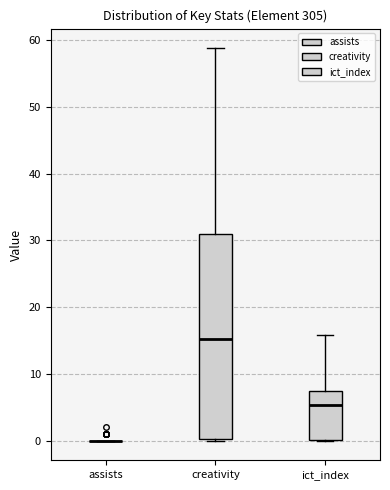

Reading left to right, read every box against the y-axis: the position of its median line, the range the box covers, and the ends of its whiskers. The values are not printed on the chart, so give them approximately, as read against the axis.

assists: box collapsed to a line at 0, whiskers 0 to 0
creativity: median 15, box 0 to 31, whiskers 0 to 59
ict_index: median 5, box 0 to 7, whiskers 0 to 16